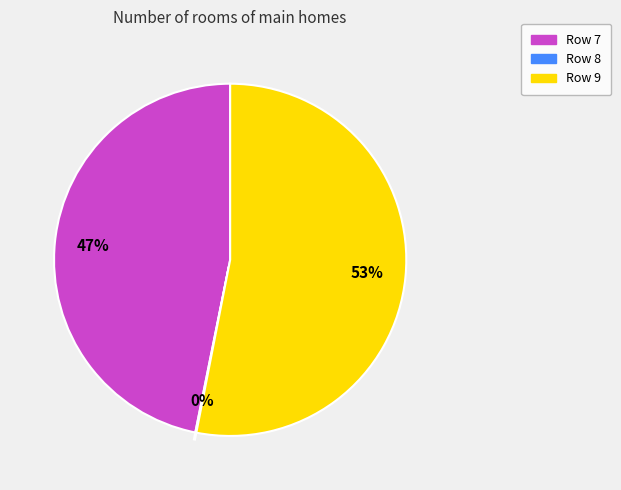

To the nearest percent, what is the average slice percentage?

33%